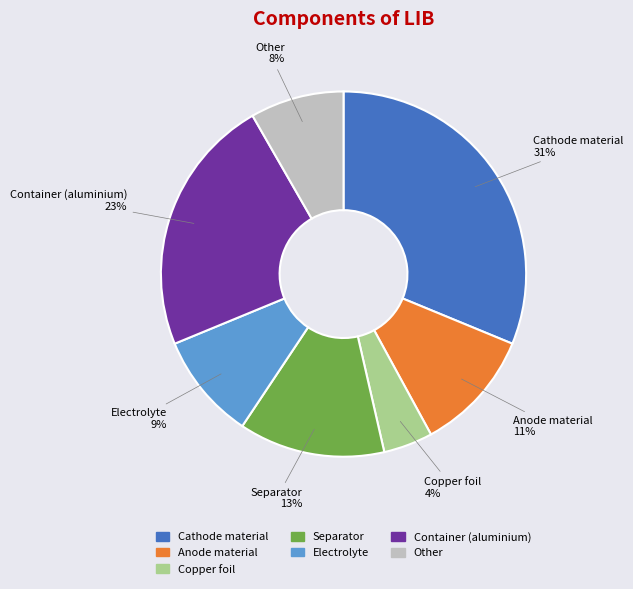

To the nearest percent, what is the difference between the largest and smallest slice percentages?

27%